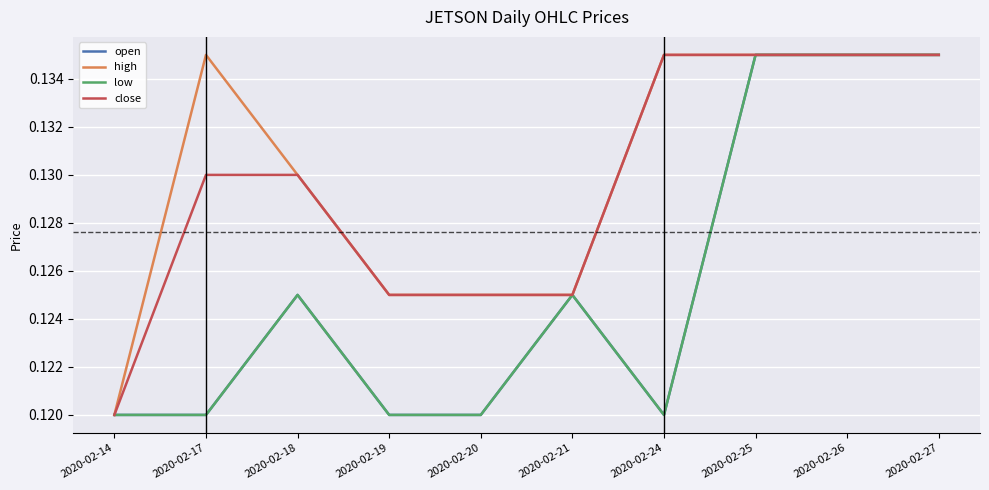

True or false: low has a value of 0.1 at 2020-02-14.

True